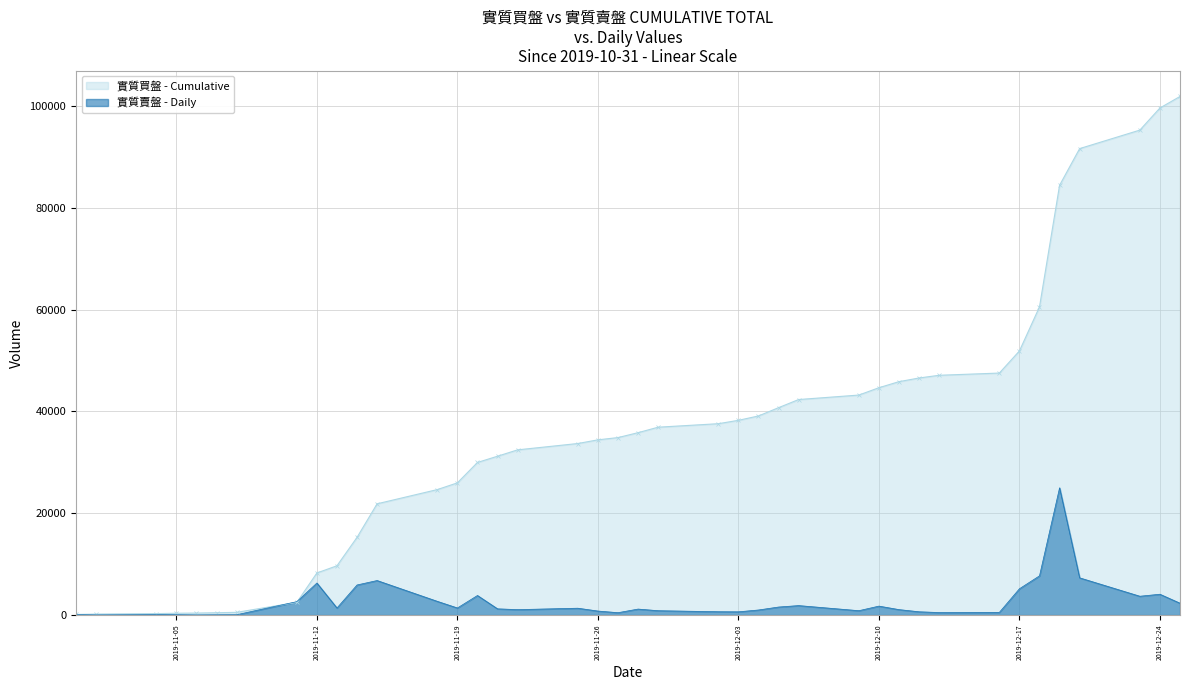

Is it true that the value at 2019-12-24 is 4098?

True